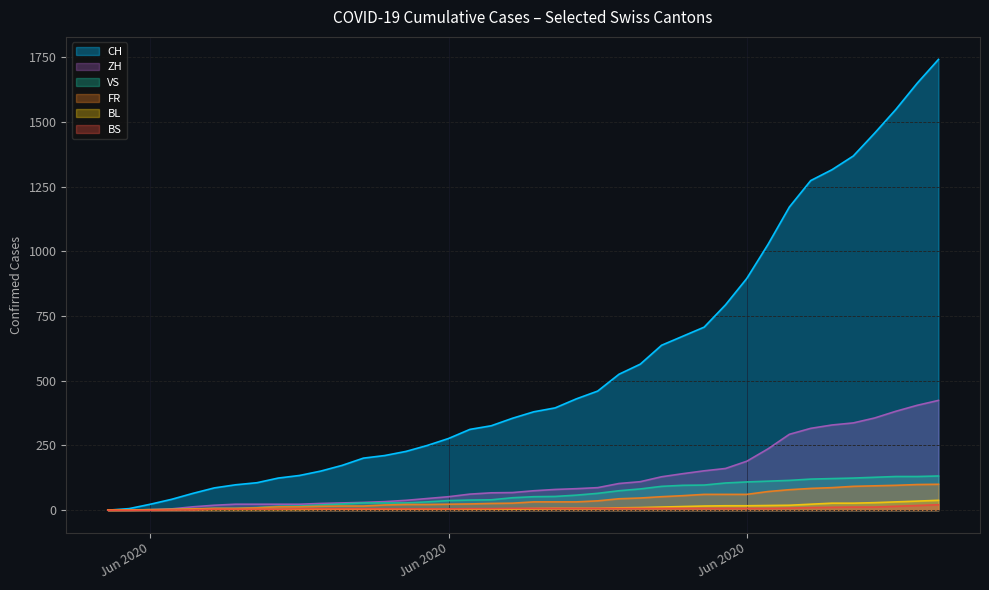

The CH series shows 102 at 2020-06-18. True or false?

False